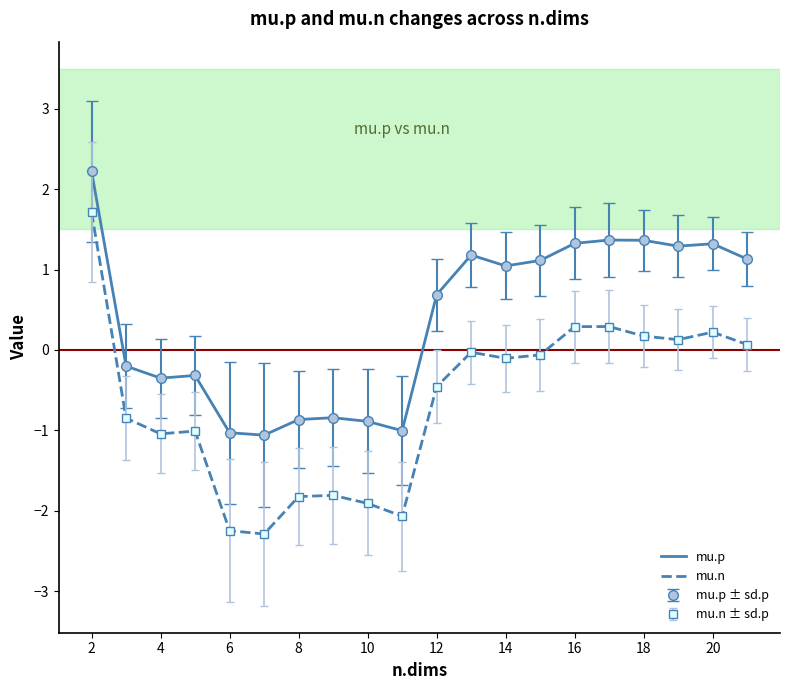

How many lines are shown in the chart?

2